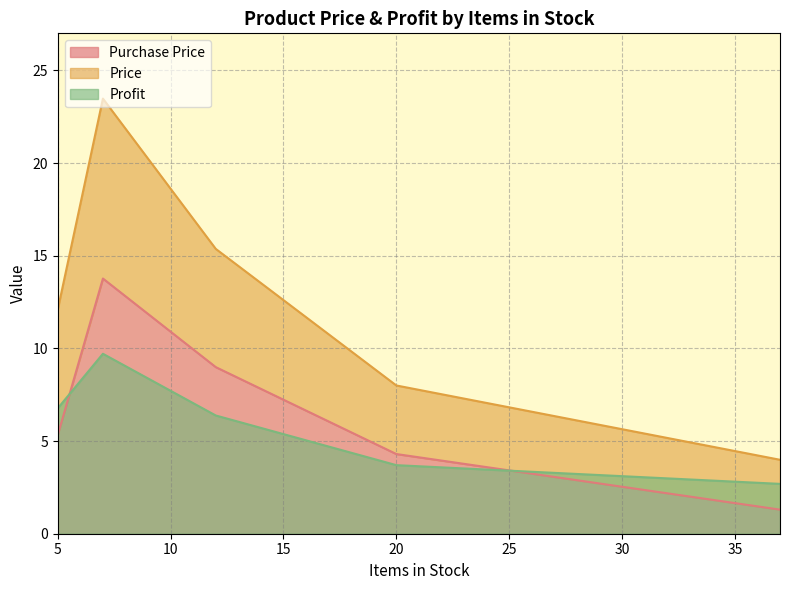

What is the total value across all series at 37?

8.0